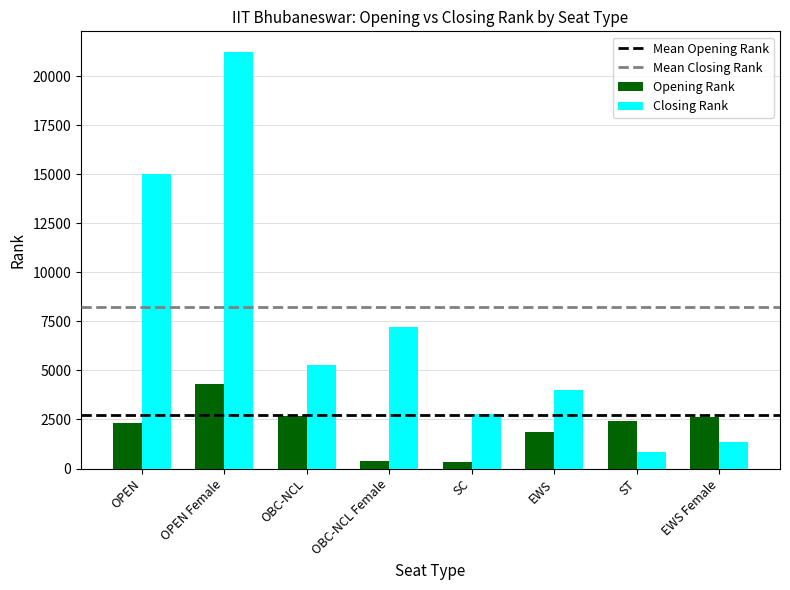

At which label does Closing Rank reach its minimum?

ST